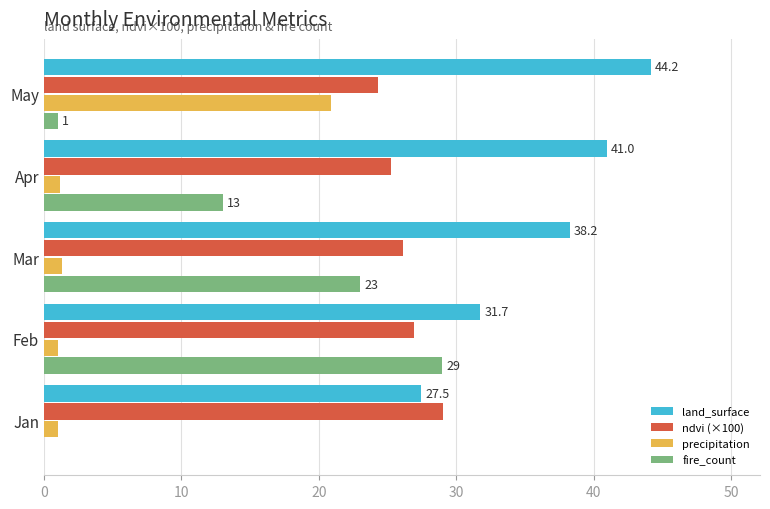

What is the sum of all precipitation values?

25.5